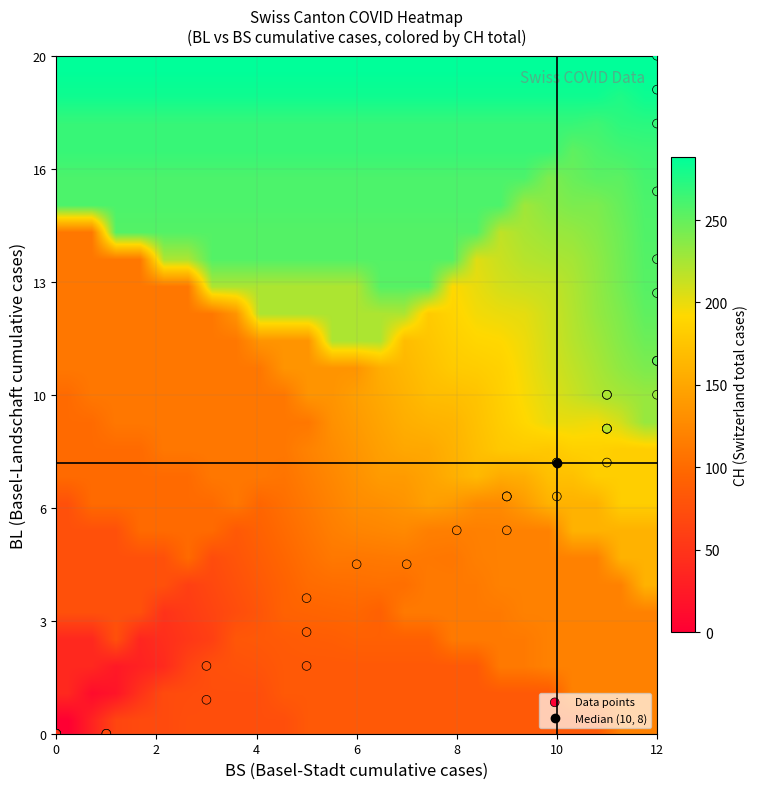

Which series has the largest total across all categories?

CH_values